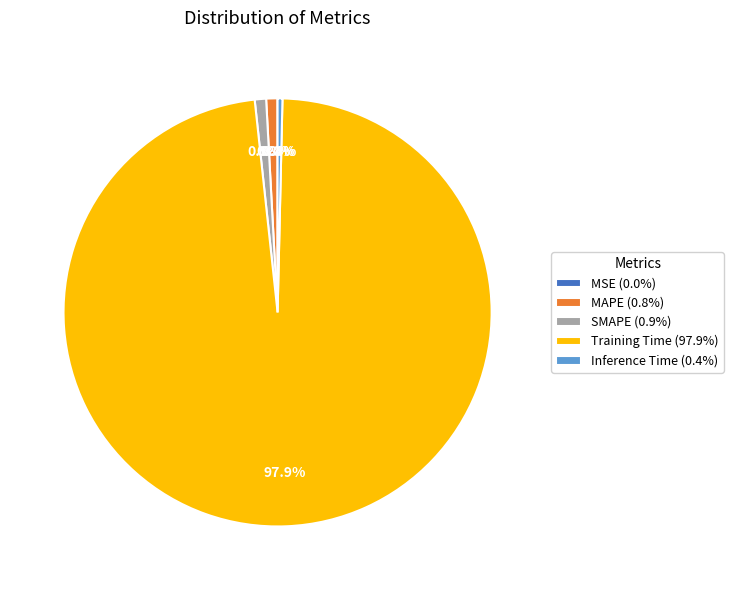

What is the largest slice in the pie chart?

Training Time